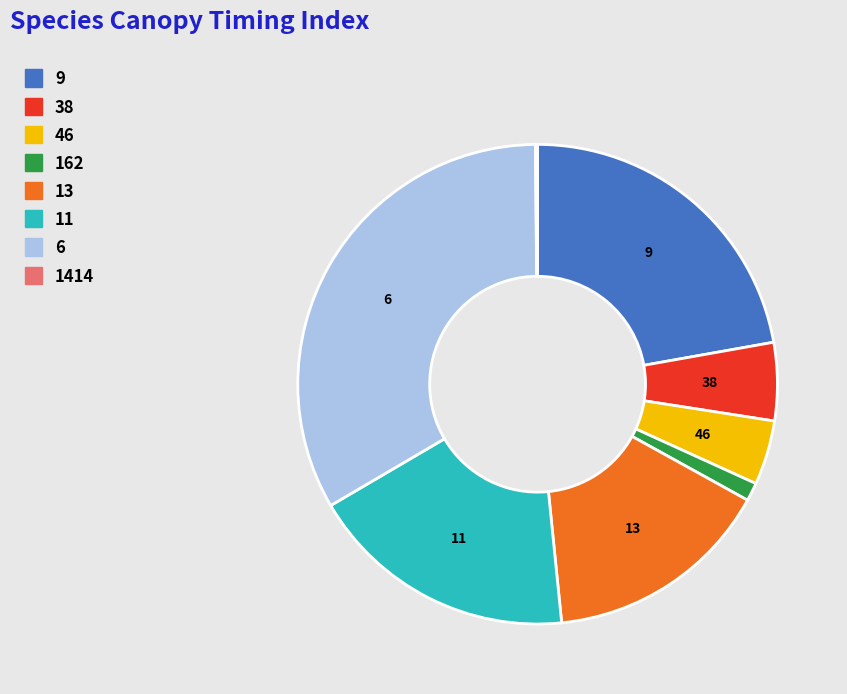

Combined, do 11 and 6 account for over 50%?

Yes